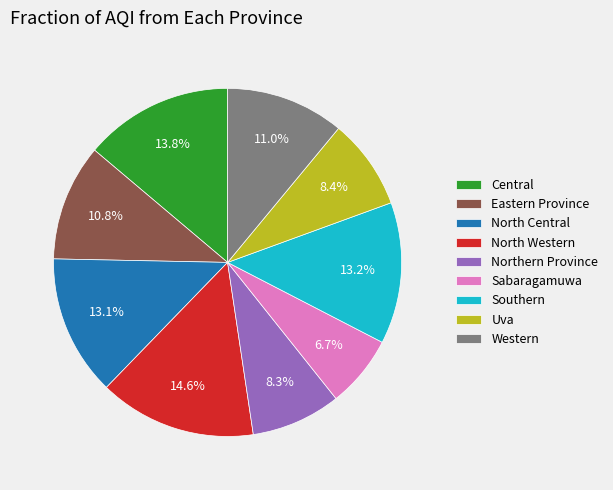

True or false: Eastern Province accounts for 11% of the total.

True